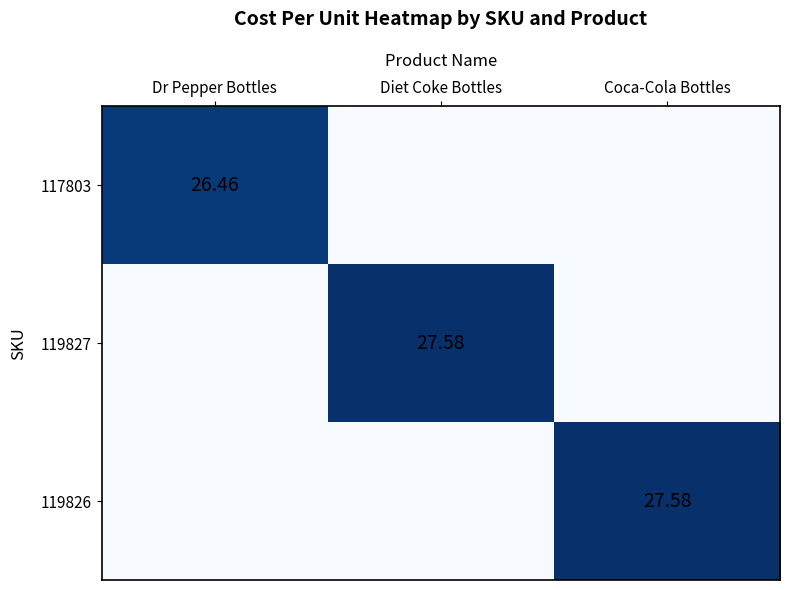

At which category is the sum across all series the highest?

Diet Coke Bottles